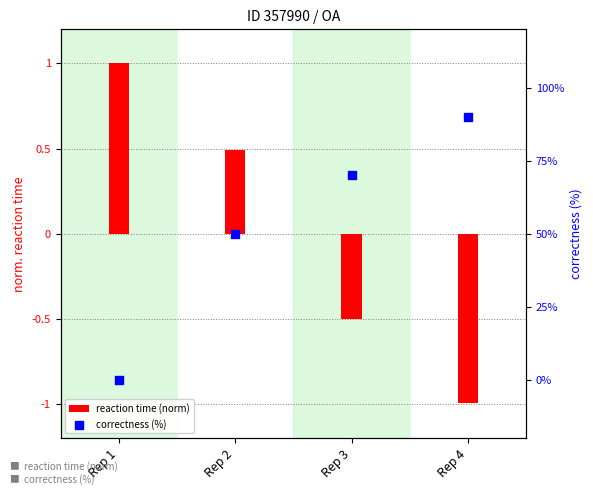

Which series has the largest total across all categories?

correctness (%)